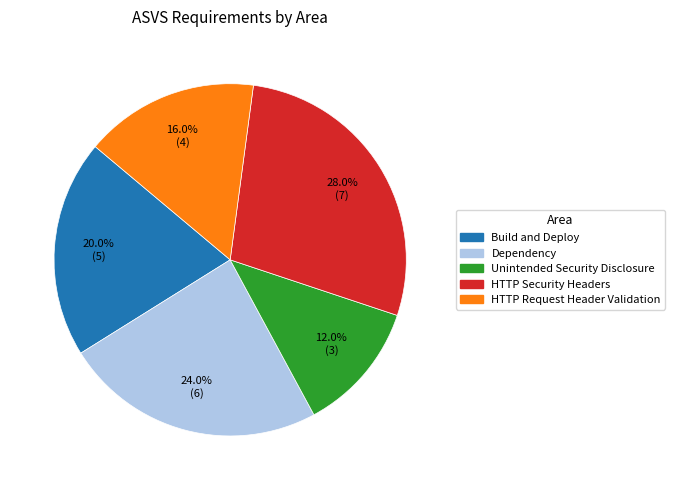

To the nearest percent, what is the difference between the largest and smallest slice percentages?

16%